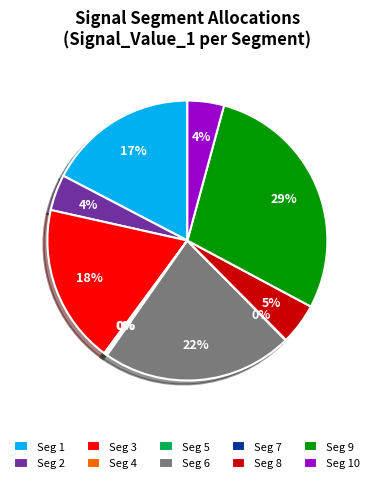

Combined, do Seg 10 and Seg 3 account for over 50%?

No